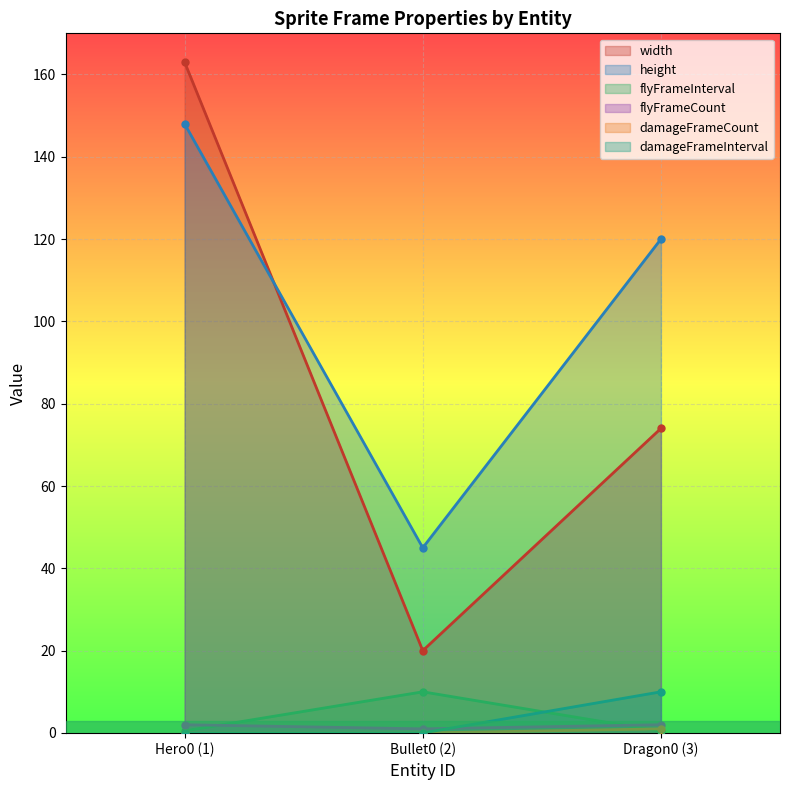

What is the sum of all flyFrameCount values?

5.0